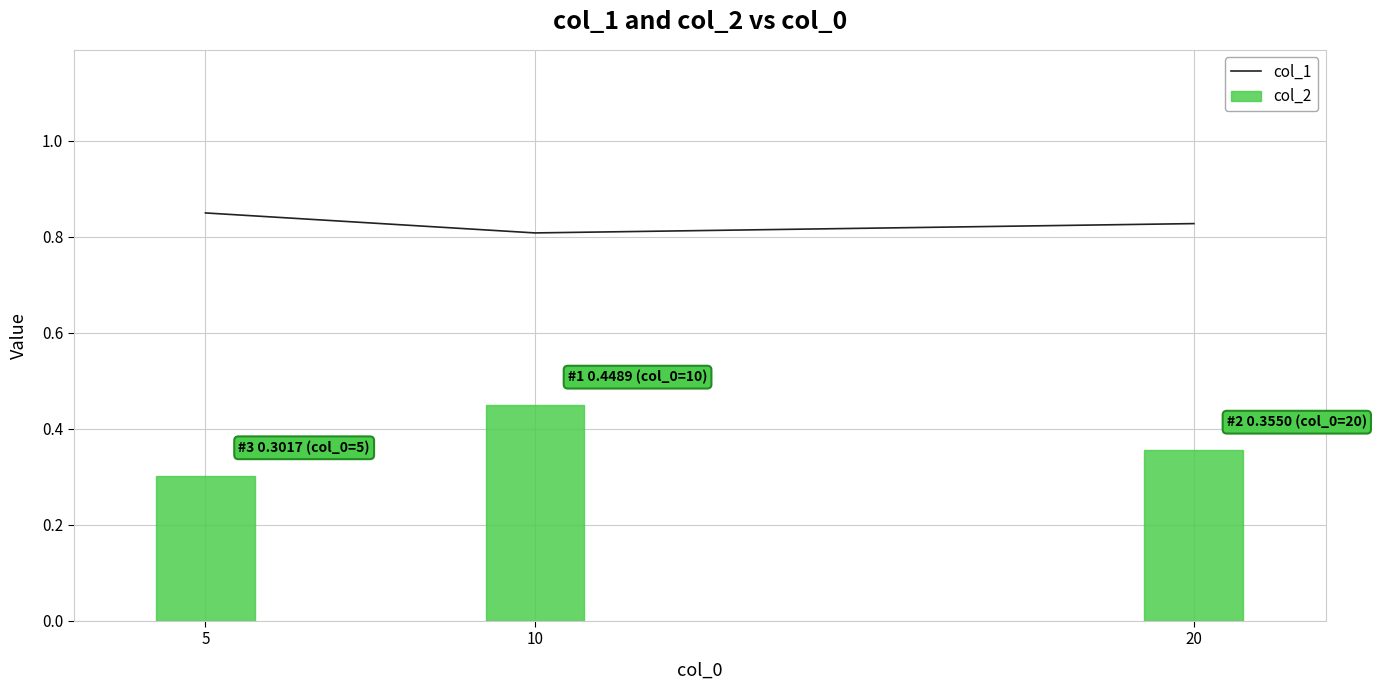

How many distinct data groups are displayed?

2